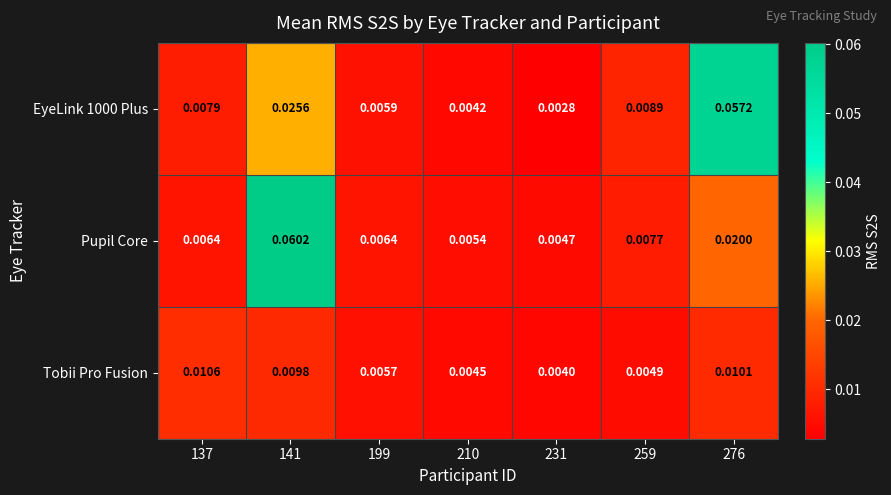

At which category is the sum across all series the highest?

141